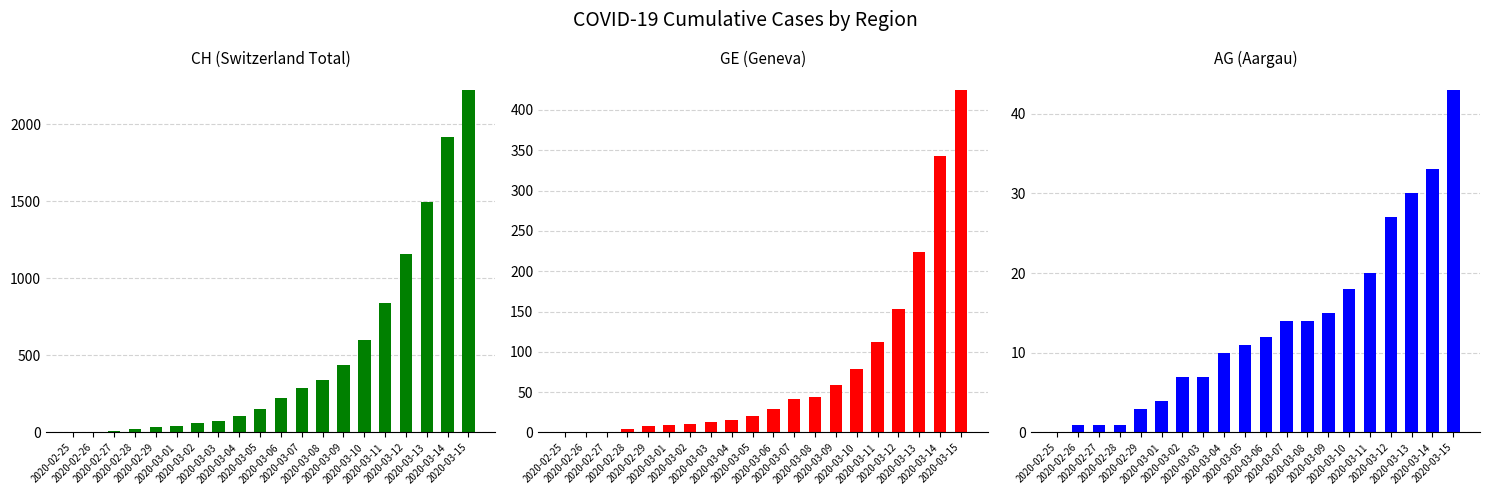

Reading left to right, extract all data points from this chart.

CH: 0	5	10	20	33	41	60	74	104	150	227	291	340	439	599	842	1160	1498	1918	2224
GE: 0	1	1	4	8	9	10	13	15	20	29	42	44	59	79	112	153	224	343	425
AG: 0	1	1	1	3	4	7	7	10	11	12	14	14	15	18	20	27	30	33	43